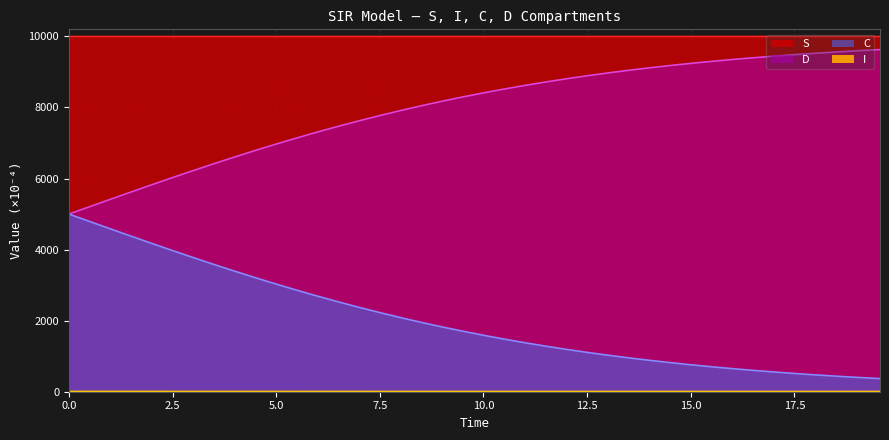

What is the difference between the maximum and second lowest values in the I series?

0.9